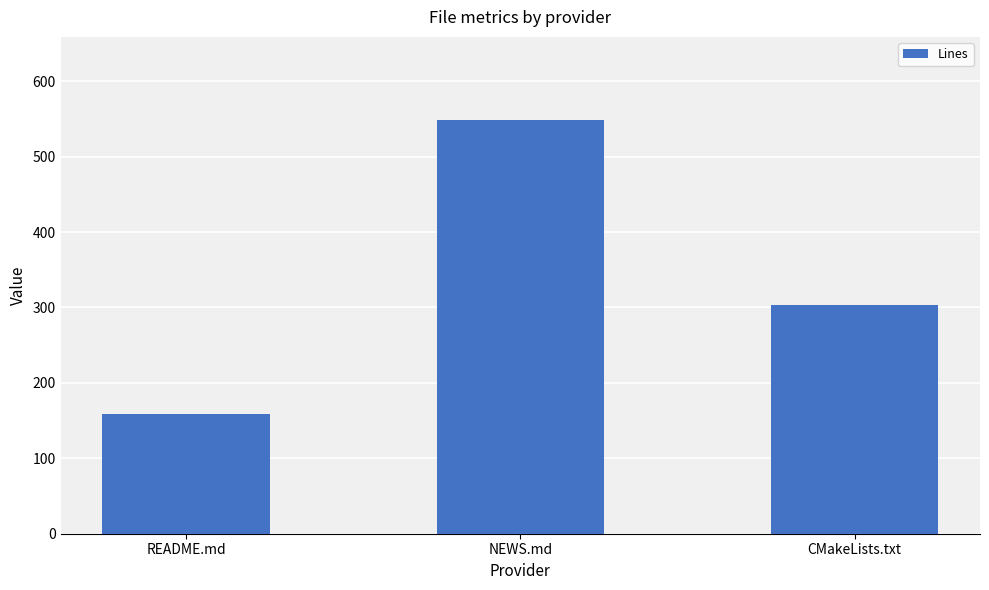

Read the value at CMakeLists.txt, to the nearest 10.

300